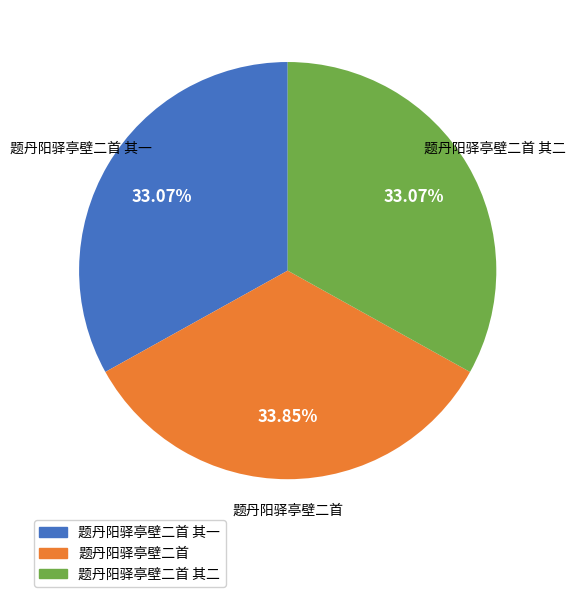

Approximately how many times larger is the value at 题丹阳驿亭壁二首 其二 compared to 题丹阳驿亭壁二首 其一?

1.0